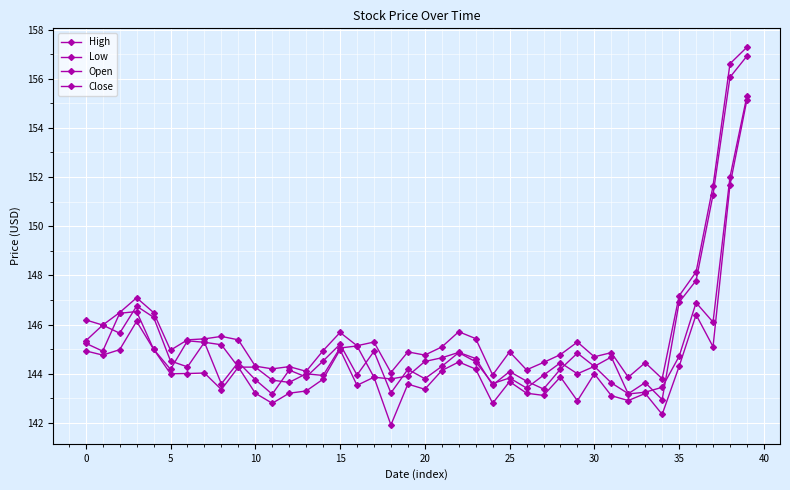

Is this an area chart (filled region under the line)?

No